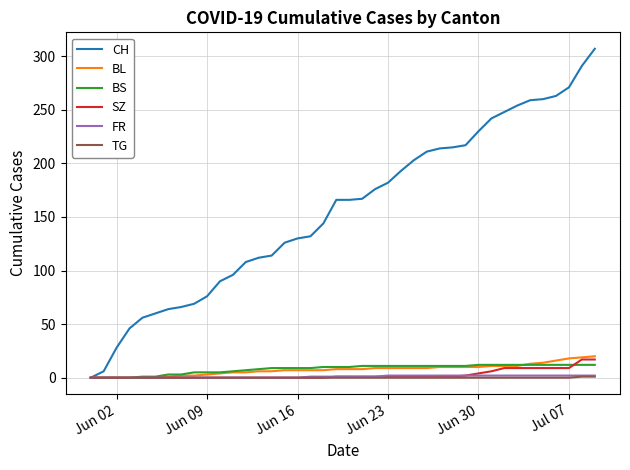

Which series has the largest total across all categories?

CH